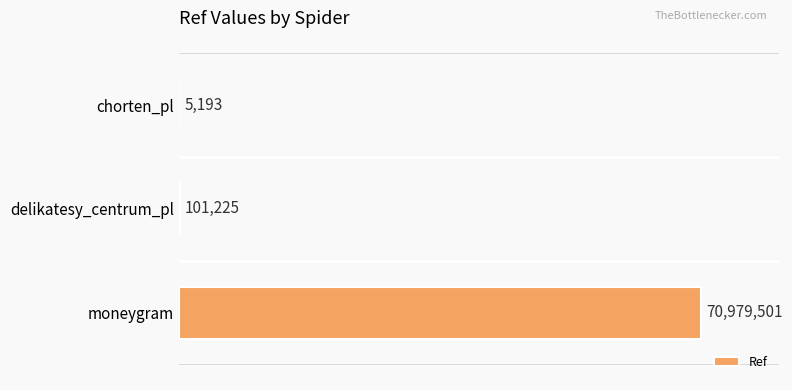

What is the difference between the second highest and minimum values?

96032